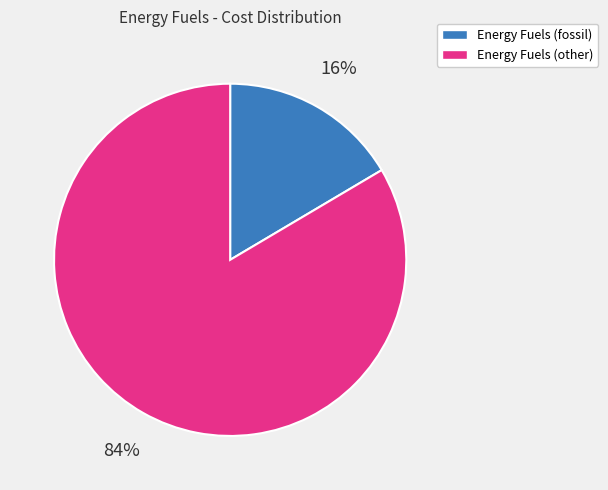

To the nearest percent, what is the average slice percentage?

50%